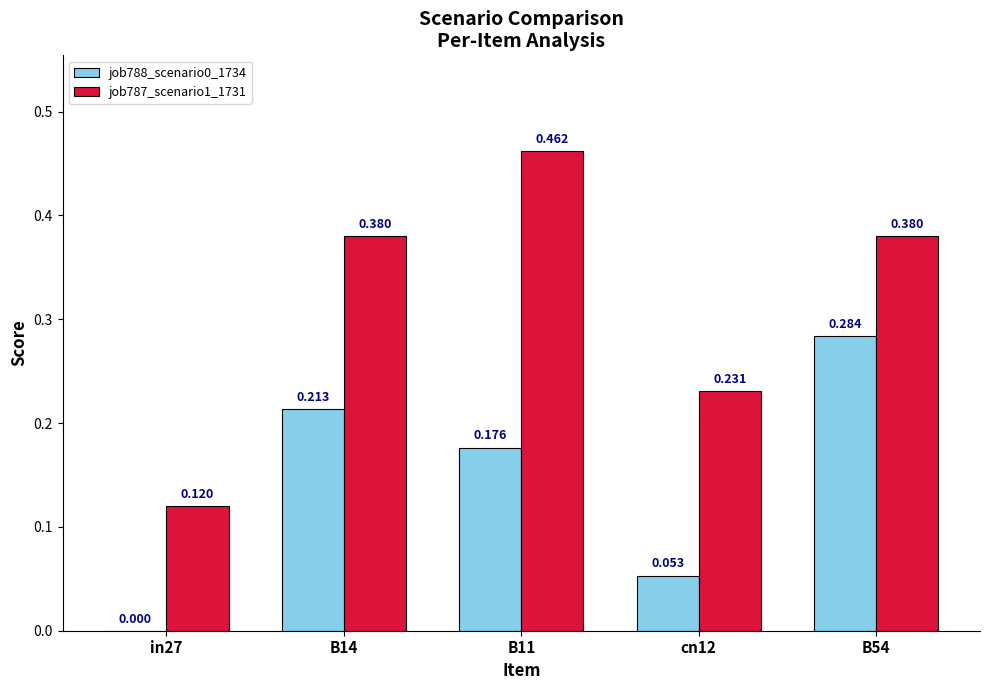

The value of job788_scenario0_1734 at B14 is 0.4. True or false?

False